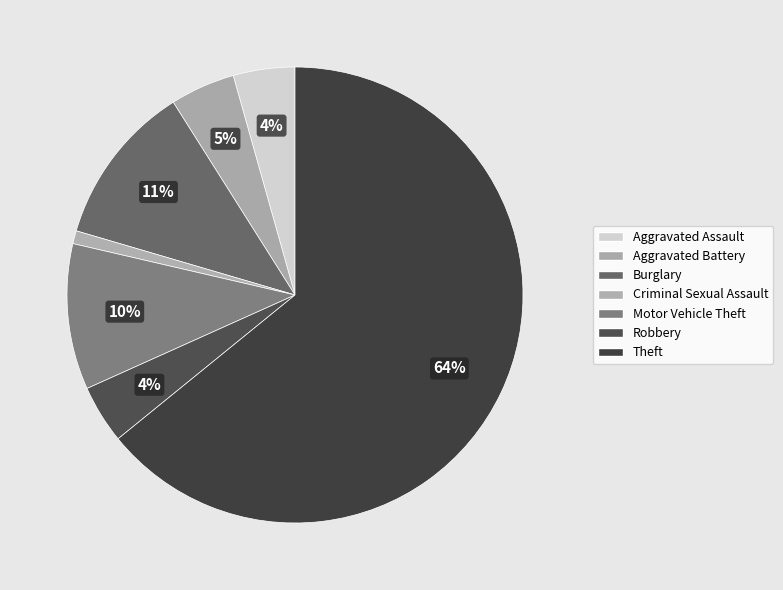

How many slices are in this pie chart?

7